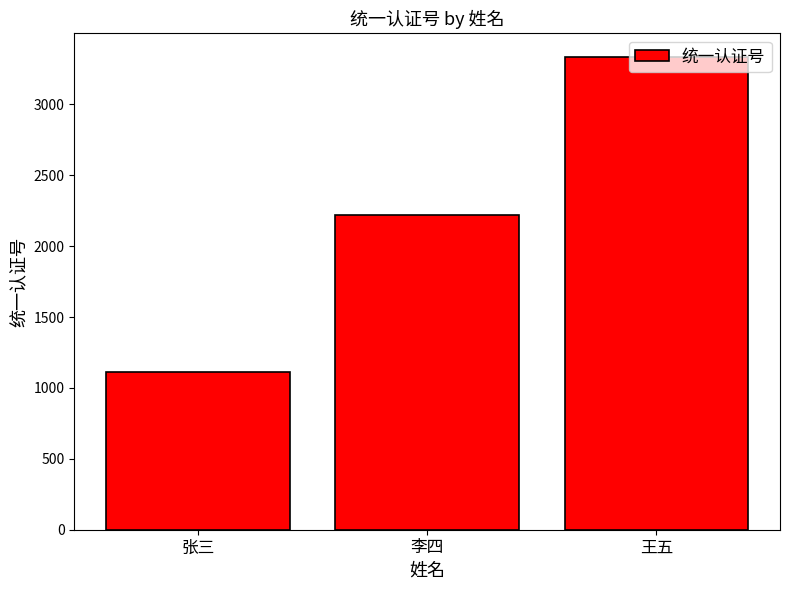

How many bars are there in total?

3